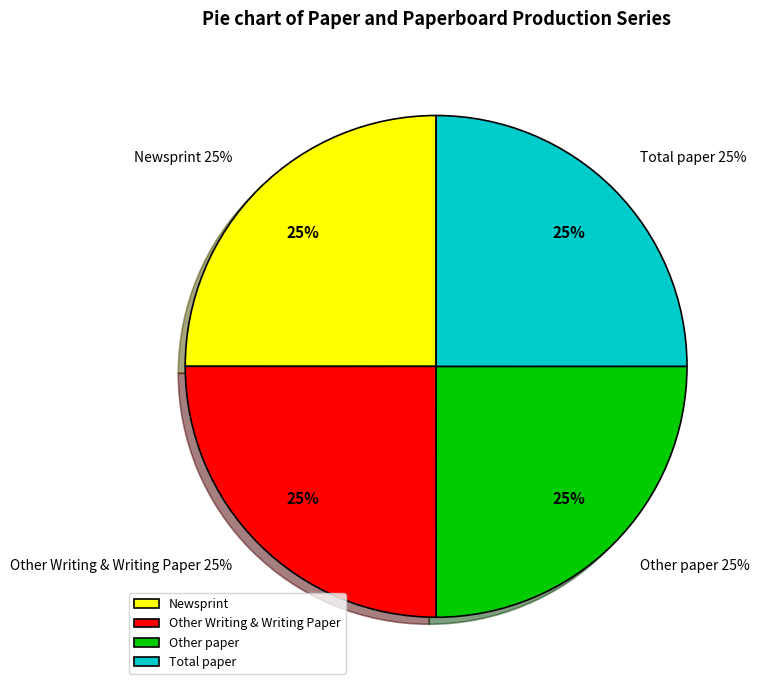

How many slices are in this pie chart?

4